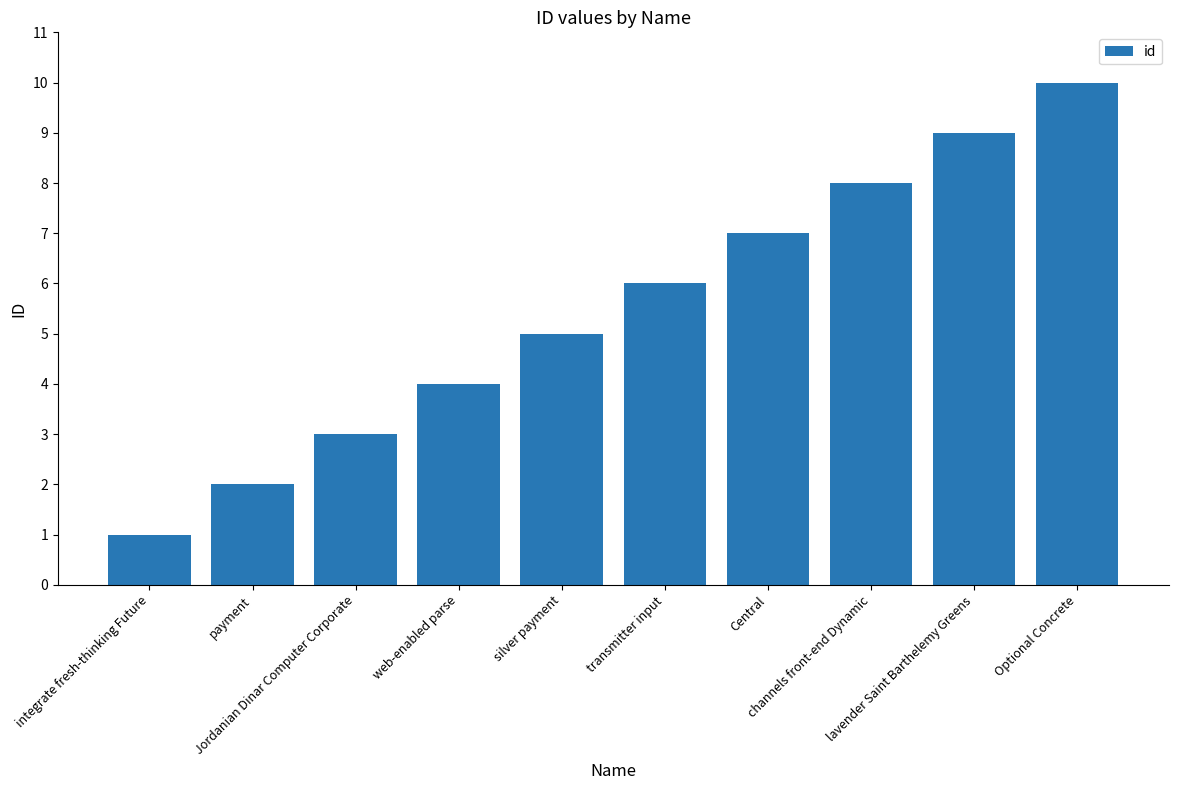

Reading left to right, what are all the values shown in this chart?

1	2	3	4	5	6	7	8	9	10